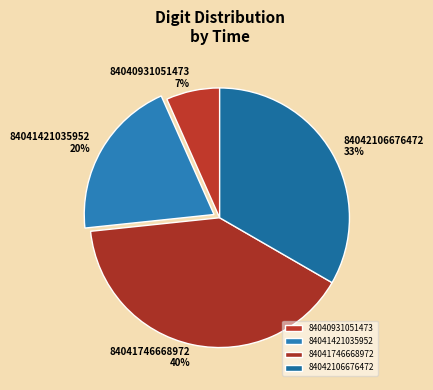

Which has a higher value, 84041421035952 or 84040931051473?

84041421035952